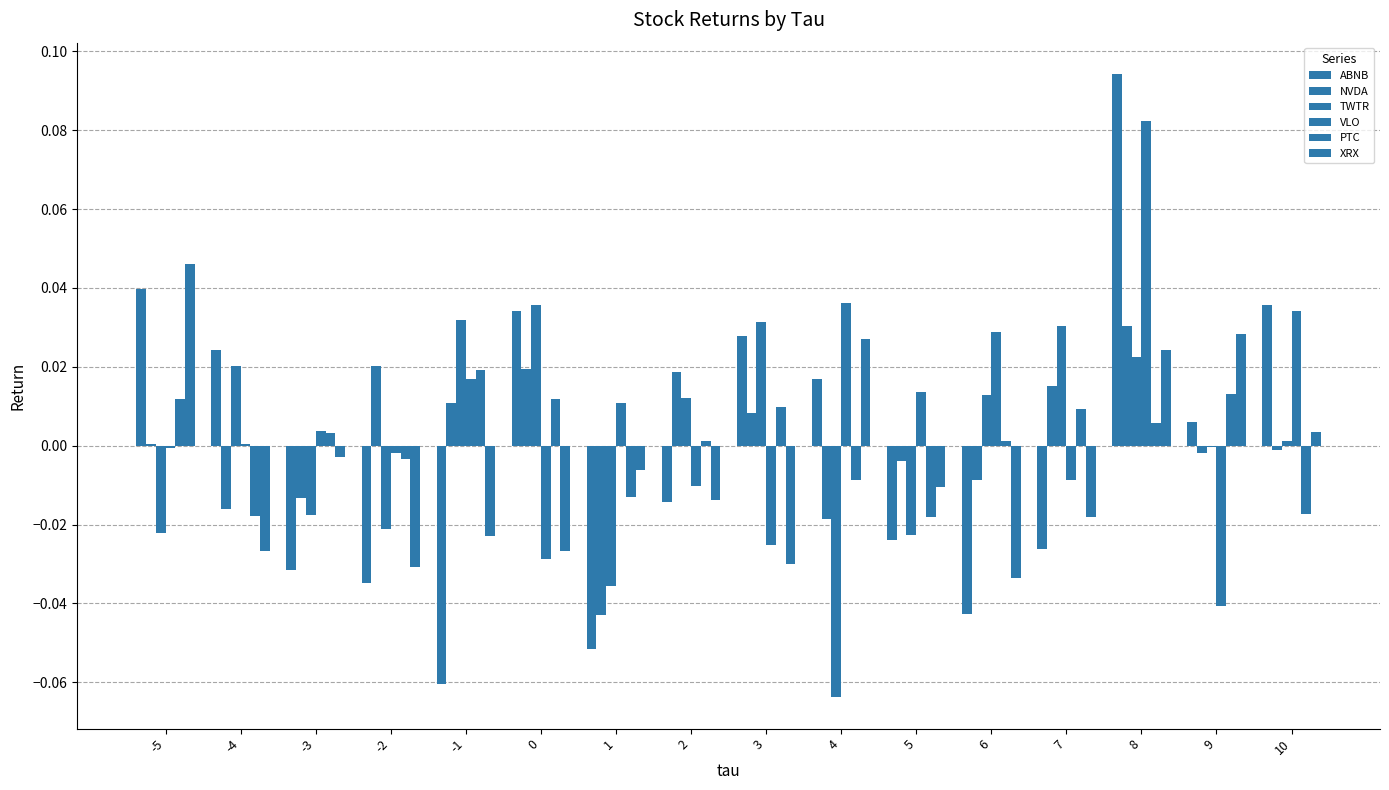

How many values in the PTC series exceed 0?

10